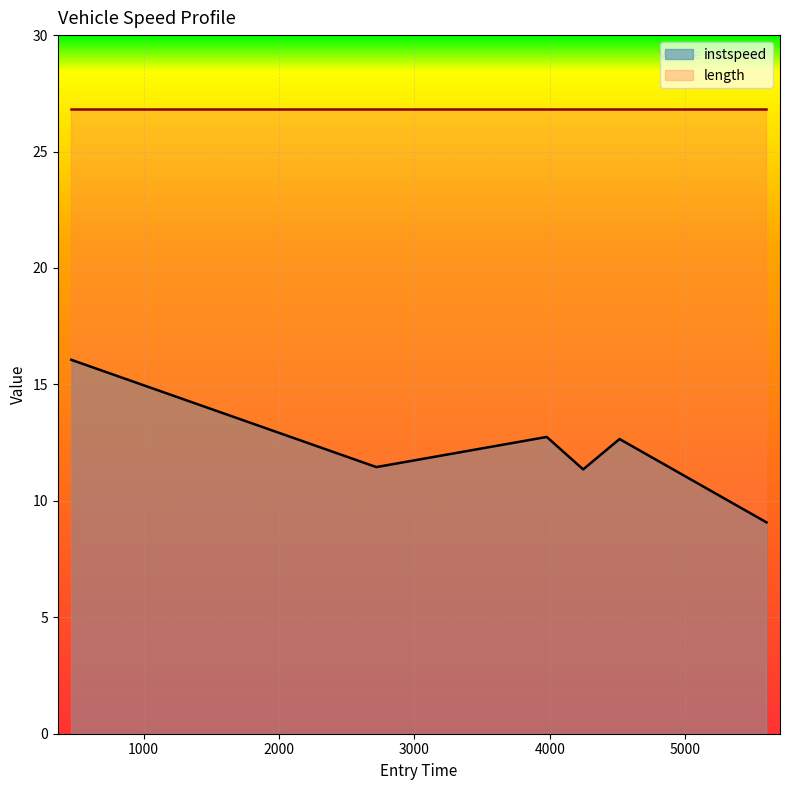

List the labels in order of value, smallest first.

5601.928212415209, 4247.315910747943, 2719.048952045075, 4516.213486292525, 3978.1819237026516, 464.8408519326979